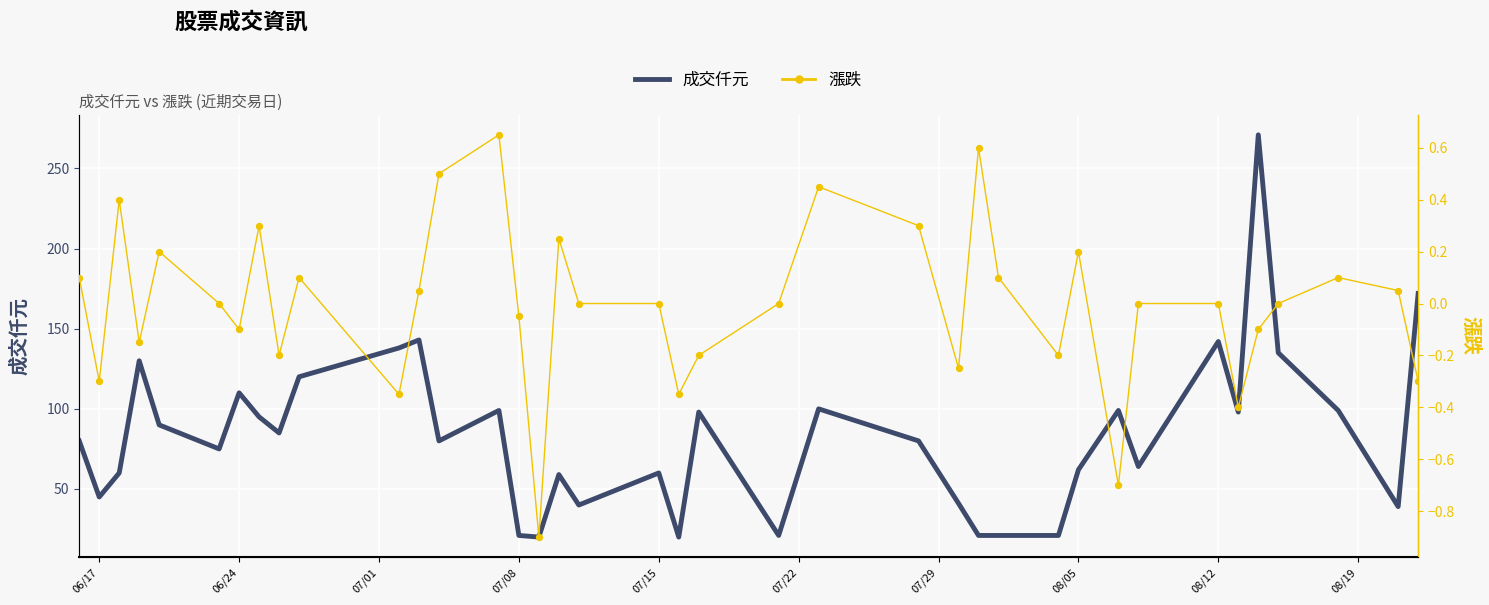

Which series has the widest spread of Y values?

成交仟元